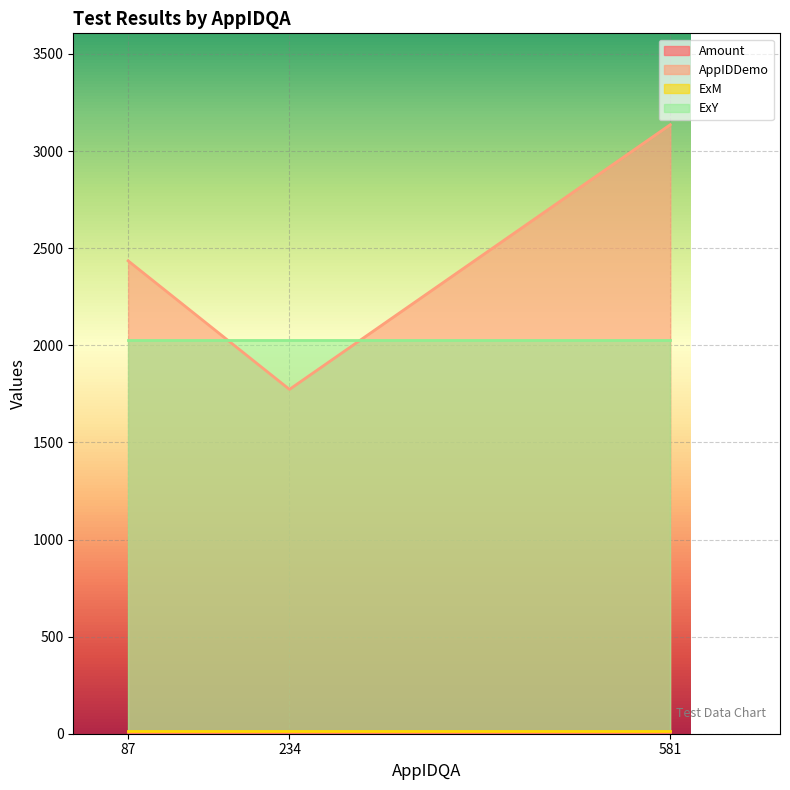

True or false: Amount has more than 0 points higher than both neighbors.

False